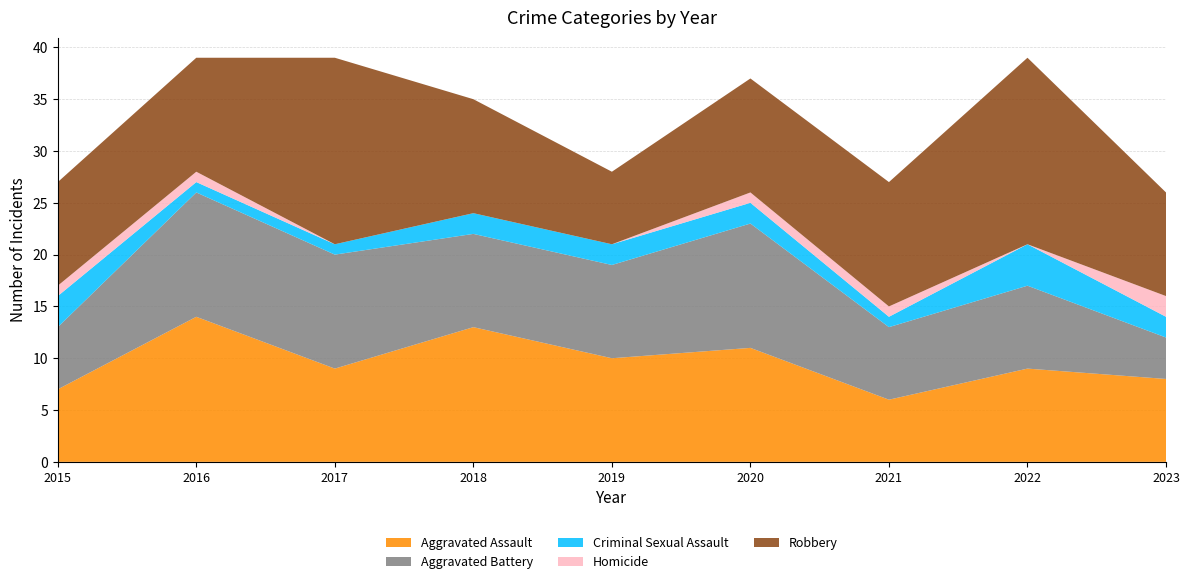

Reading left to right, list all the values displayed in this chart.

Aggravated Assault: 2015=7	2016=14	2017=9	2018=13	2019=10	2020=11	2021=6	2022=9	2023=8
Aggravated Battery: 2015=6	2016=12	2017=11	2018=9	2019=9	2020=12	2021=7	2022=8	2023=4
Criminal Sexual Assault: 2015=3	2016=1	2017=1	2018=2	2019=2	2020=2	2021=1	2022=4	2023=2
Homicide: 2015=1	2016=1	2017=0	2018=0	2019=0	2020=1	2021=1	2022=0	2023=2
Robbery: 2015=10	2016=11	2017=18	2018=11	2019=7	2020=11	2021=12	2022=18	2023=10